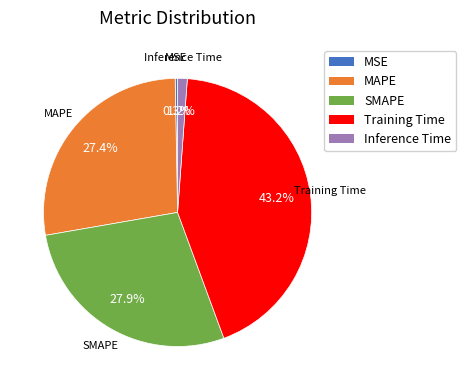

What portion of the pie excludes Inference Time?

98.8%